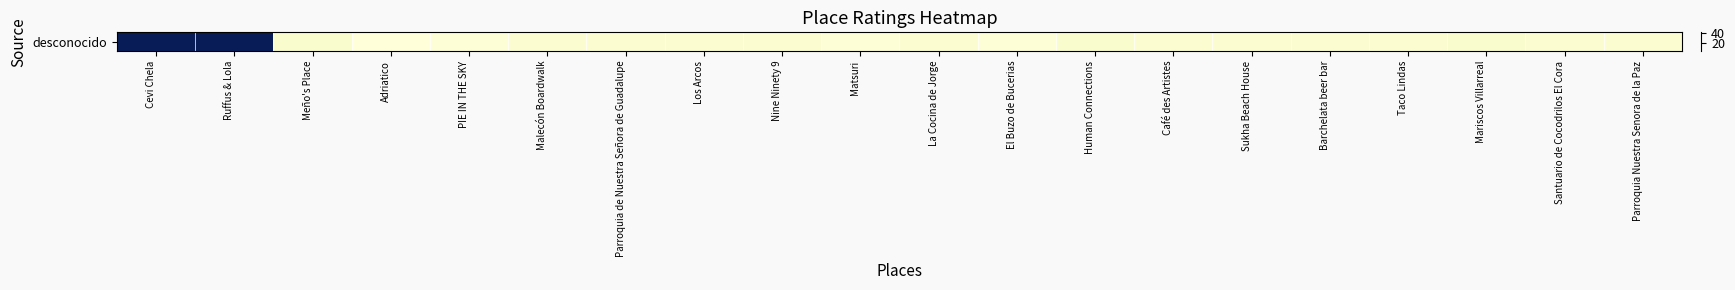

What is the difference between the second highest and second lowest values?

36.4